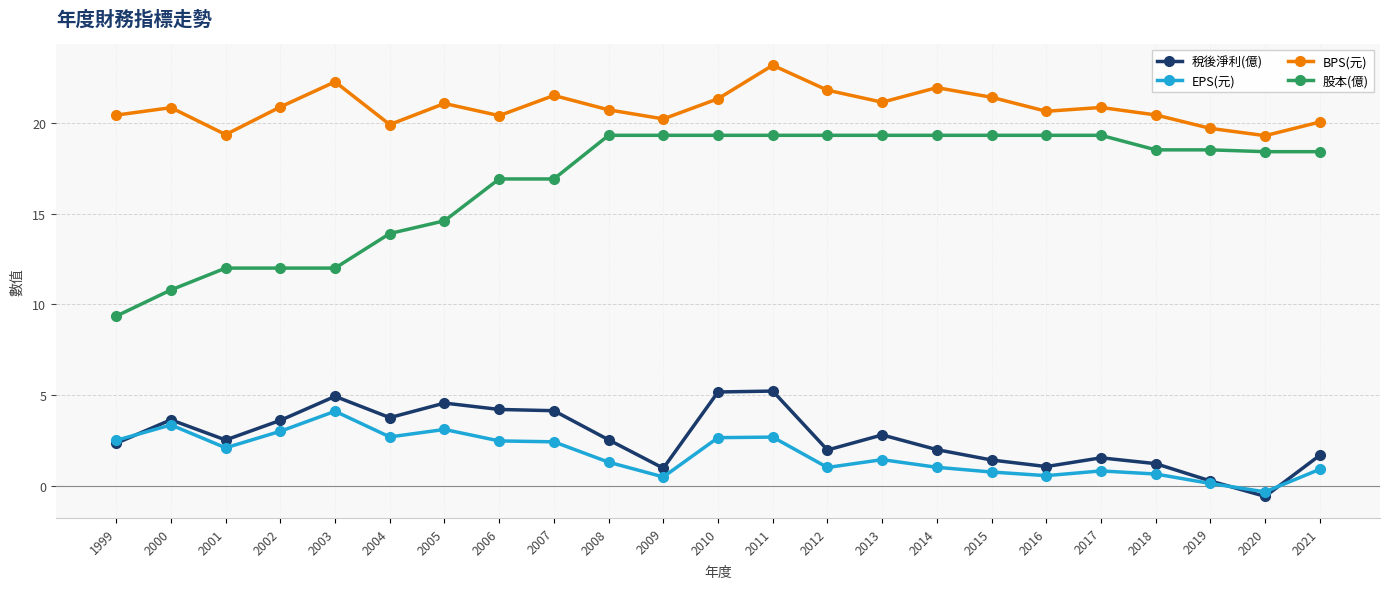

What is the lowest value of the EPS(元) series?

-0.3